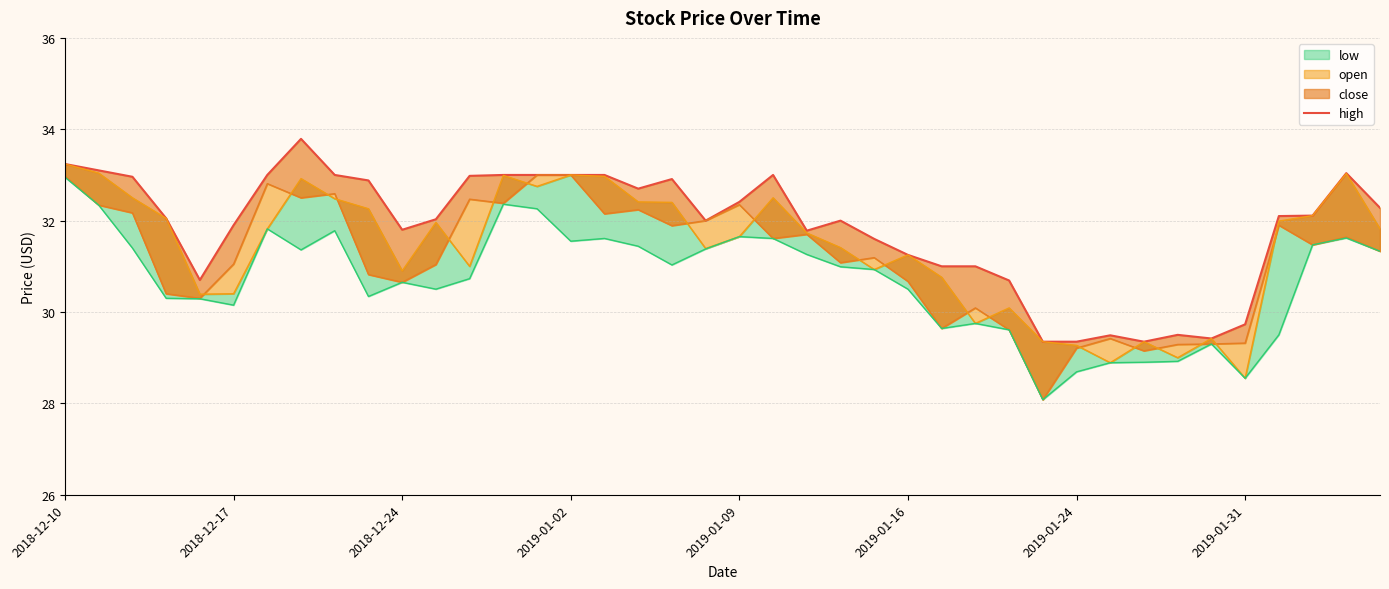

Reading right to left, list all the values displayed in this chart.

32.3	33.0	32.1	32.1	29.7	29.4	29.5	29.4	29.5	29.4	29.4	30.7	31.0	31.0	31.2	31.6	32.0	31.8	33.0	32.4	32.0	32.9	32.7	33.0	33.0	33.0	33.0	33.0	32.0	31.8	32.9	33.0	33.8	33.0	31.9	30.7	32.0	33.0	33.1	33.2